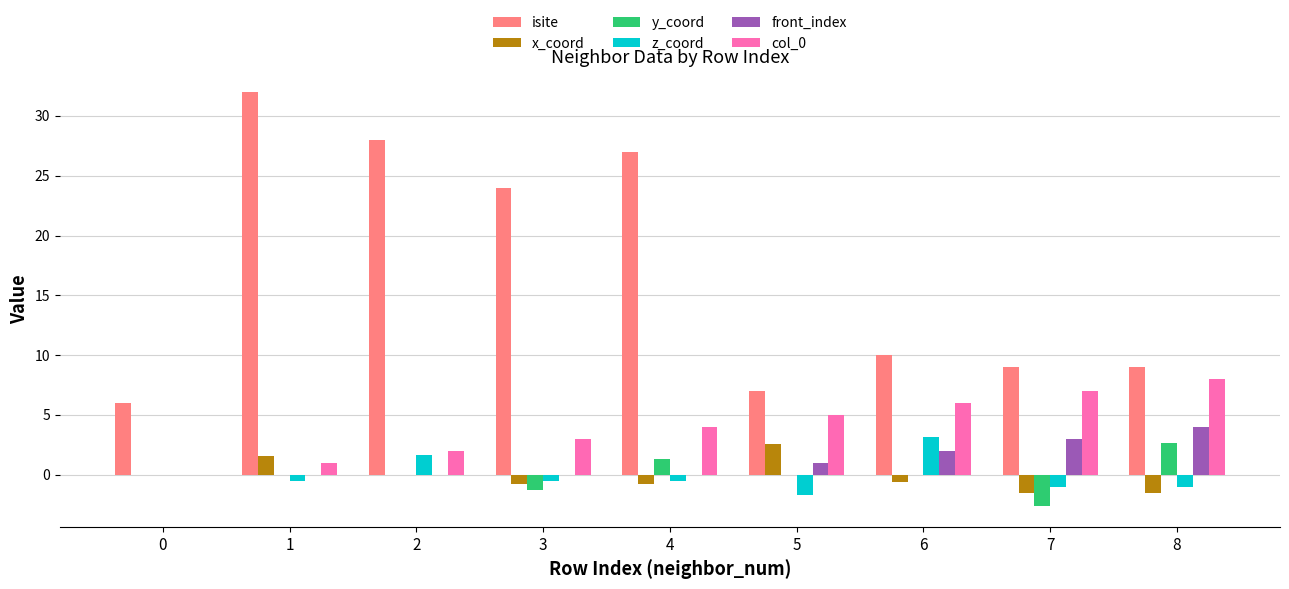

Count the number of categories in the chart.

9